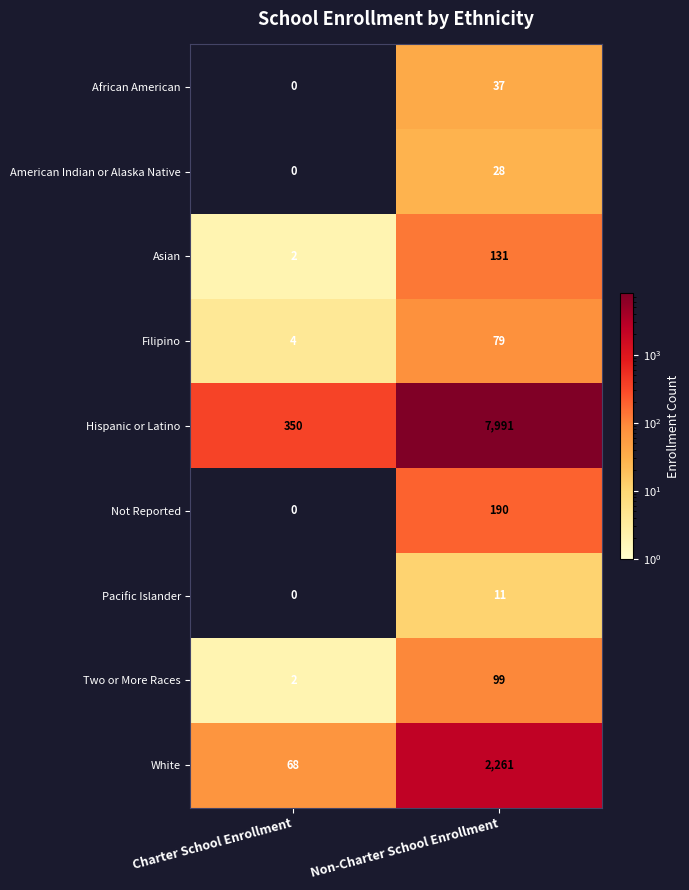

Which category has the highest value across all series?

Non-Charter School Enrollment